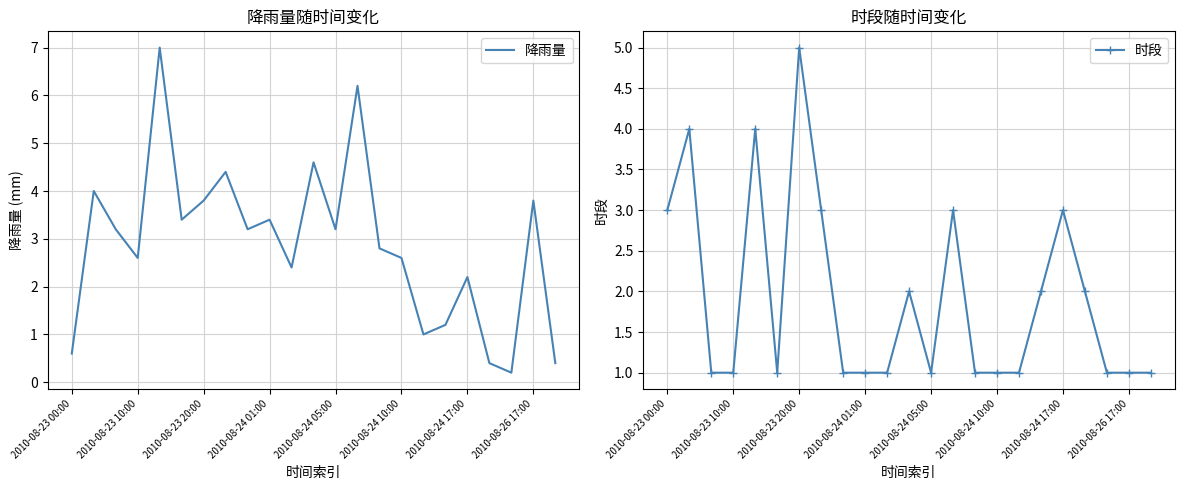

What is the maximum value for 降雨量?

7.0